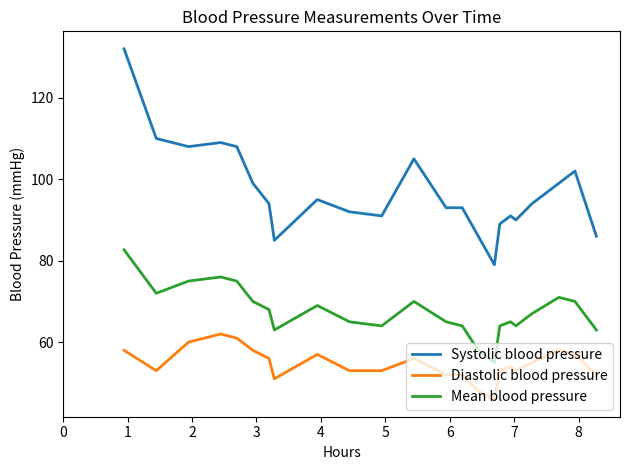

Rank the series by their average value, from highest to lowest.

Systolic blood pressure, Mean blood pressure, Diastolic blood pressure